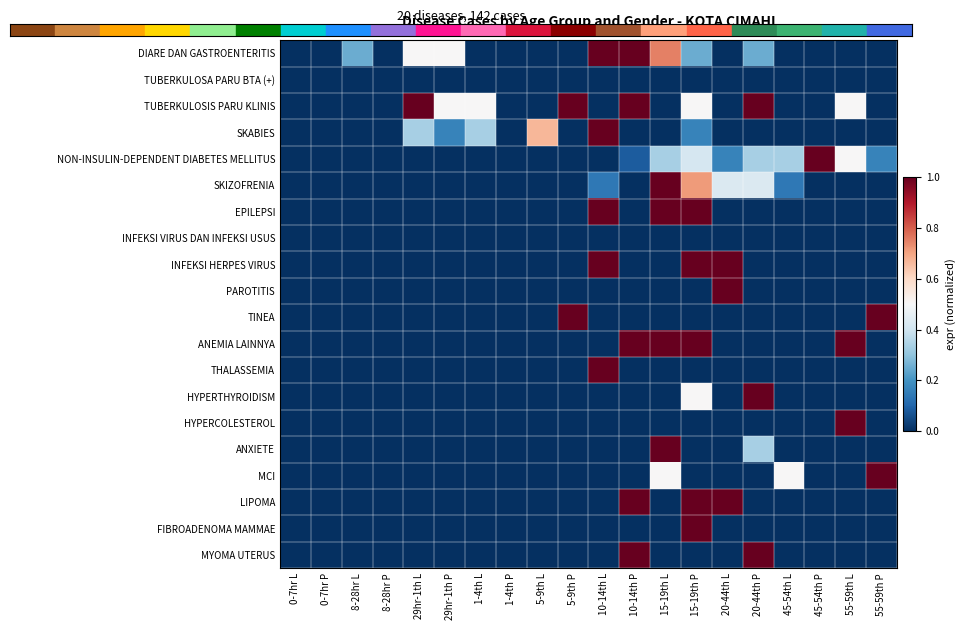

Between 1-4th P and 8-28hr L, which is larger?

8-28hr L